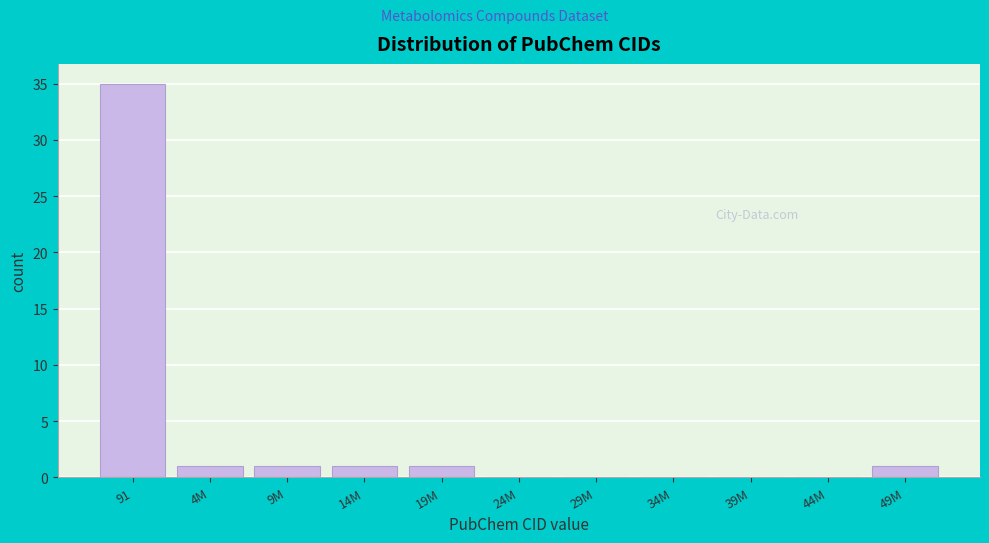

Reading left to right, list all the values displayed in this chart.

91=35	4M=1	9M=1	14M=1	19M=1	24M=0	29M=0	34M=0	39M=0	44M=0	49M=1